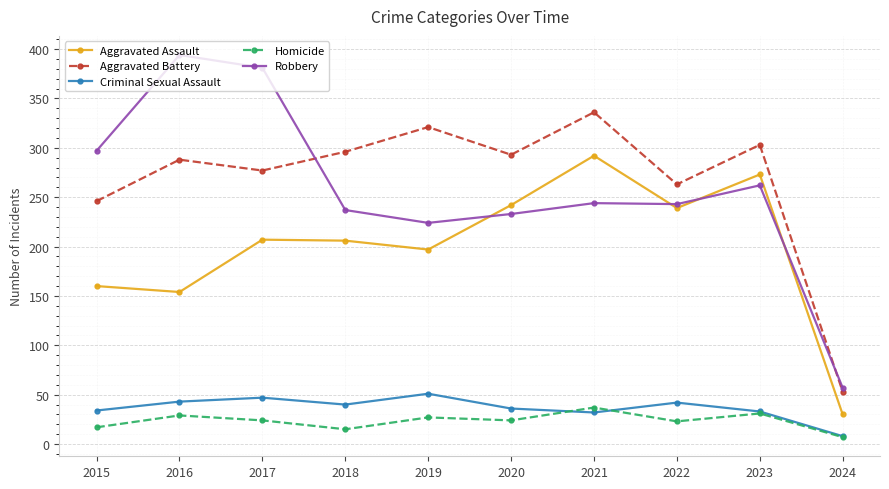

What is the highest value of the Aggravated Assault series?

292